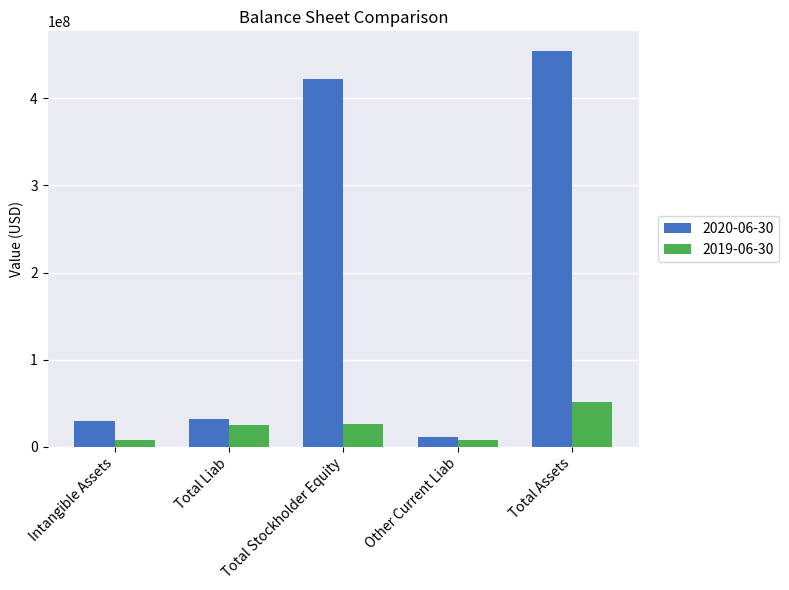

Is it true that 2020-06-30 equals 32425000 at Total Liab?

True